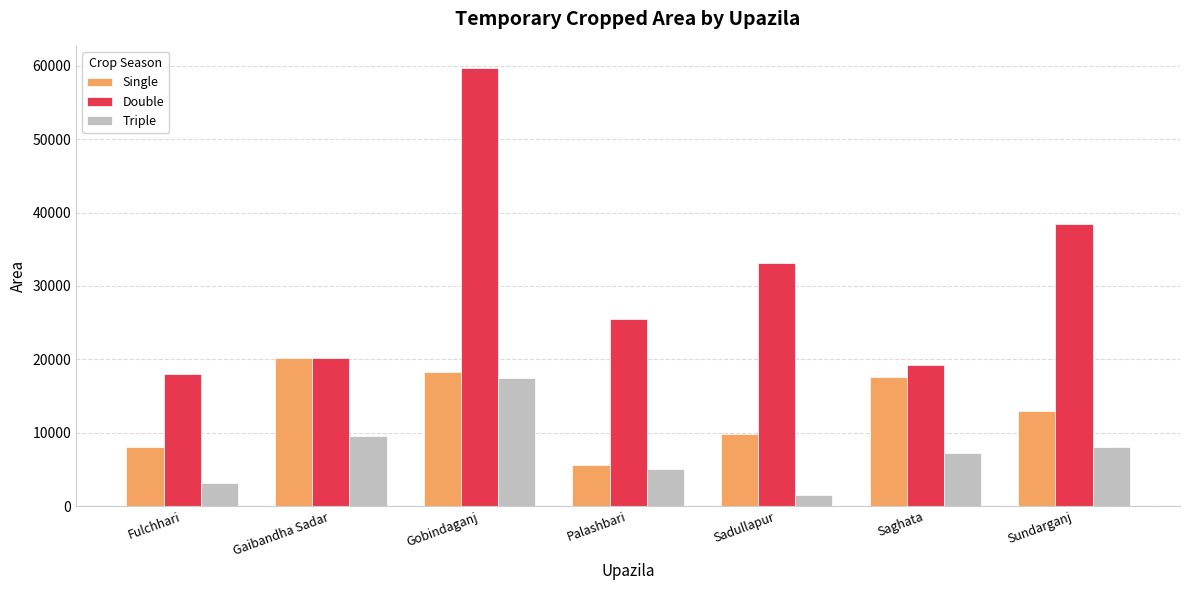

List the labels in order of Double value, largest first.

Gobindaganj, Sundarganj, Sadullapur, Palashbari, Gaibandha Sadar, Saghata, Fulchhari